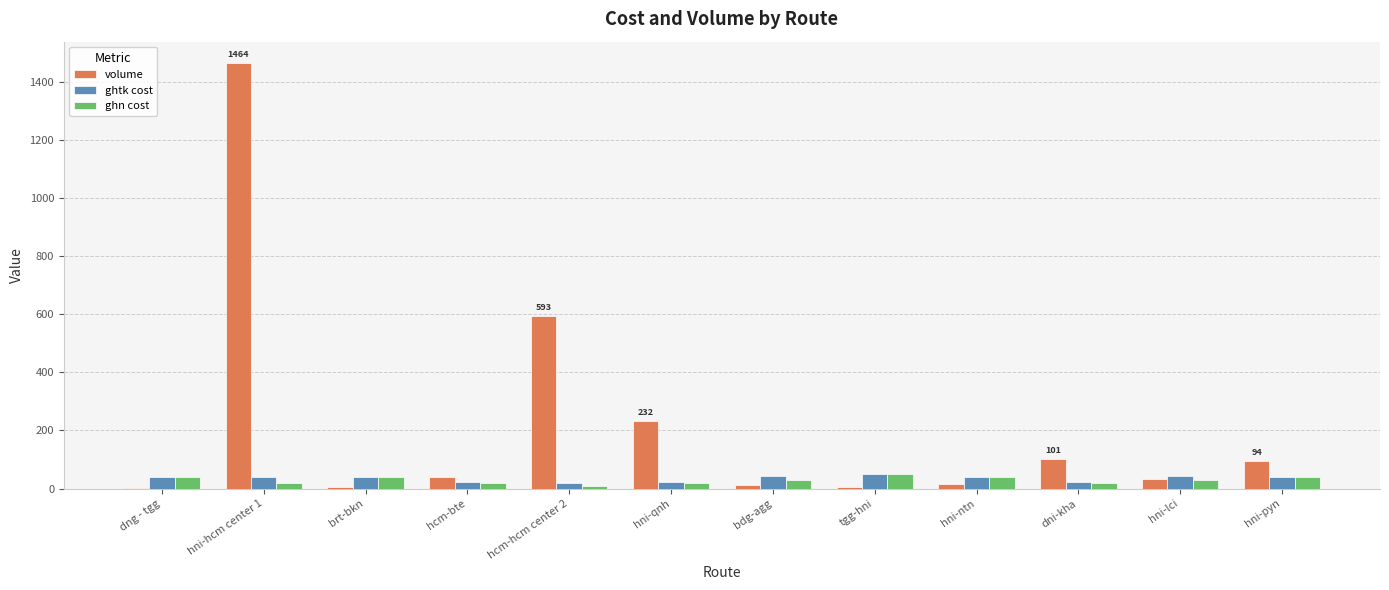

Is the value of volume at dni-kha greater than the value of ghtk cost at hni-lci?

Yes